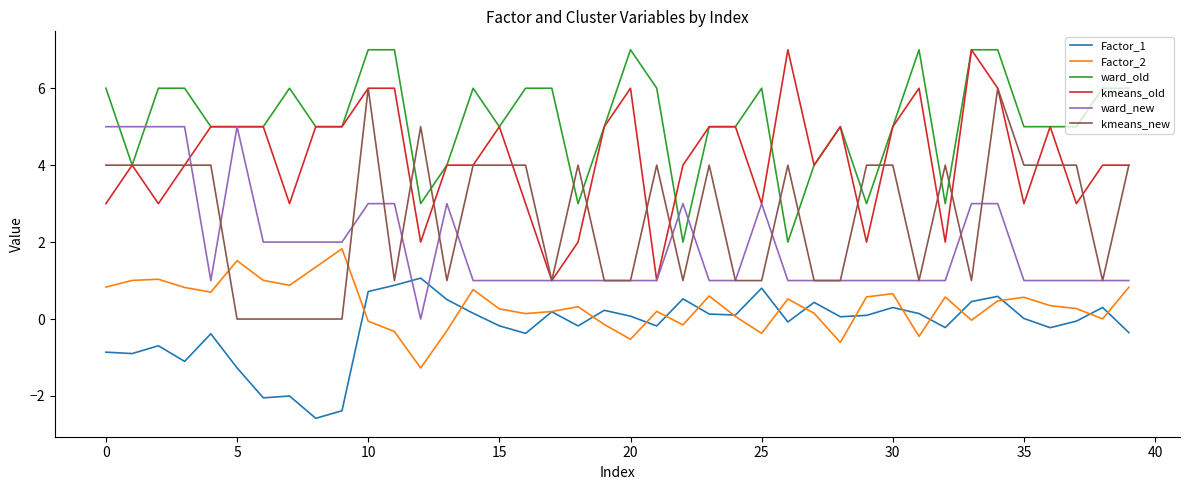

How many lines are shown in the chart?

6